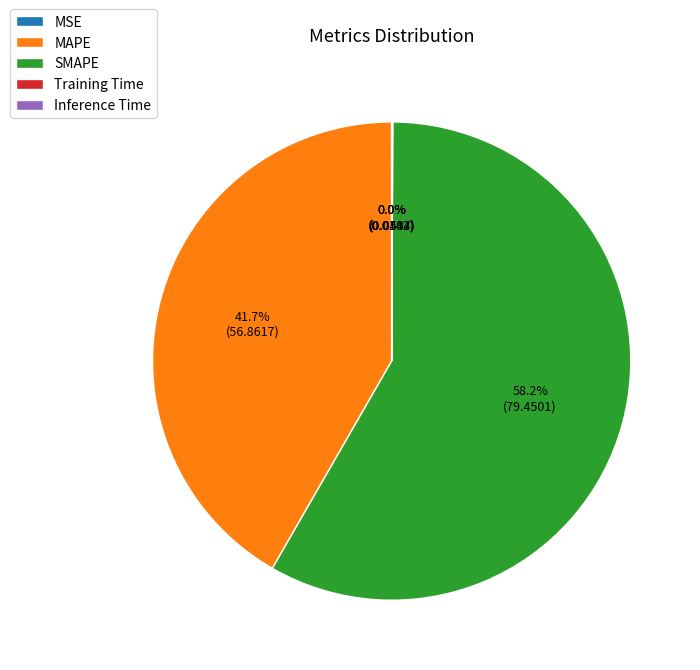

Is MAPE the majority of the pie?

No